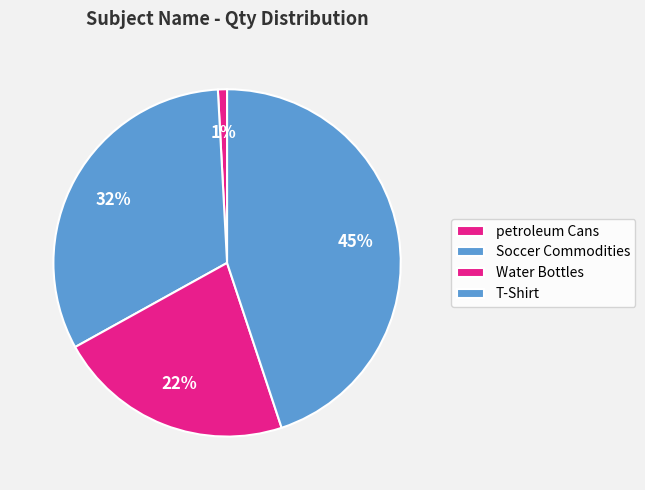

To the nearest percent, what is the difference between the Soccer Commodities and Water Bottles slice percentages?

10%